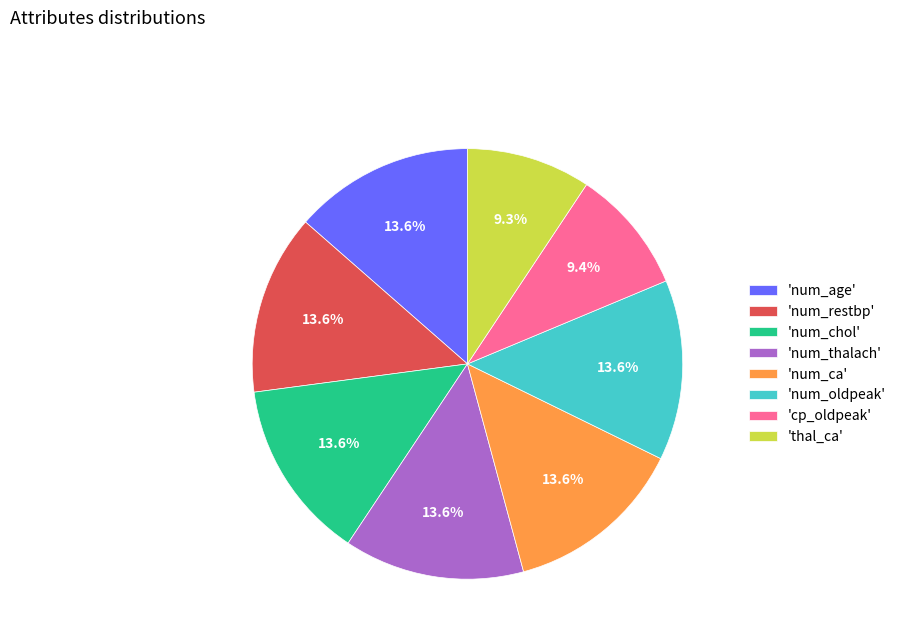

What is the ratio of the value at 'thal_ca' to the value at 'num_ca'?

0.7